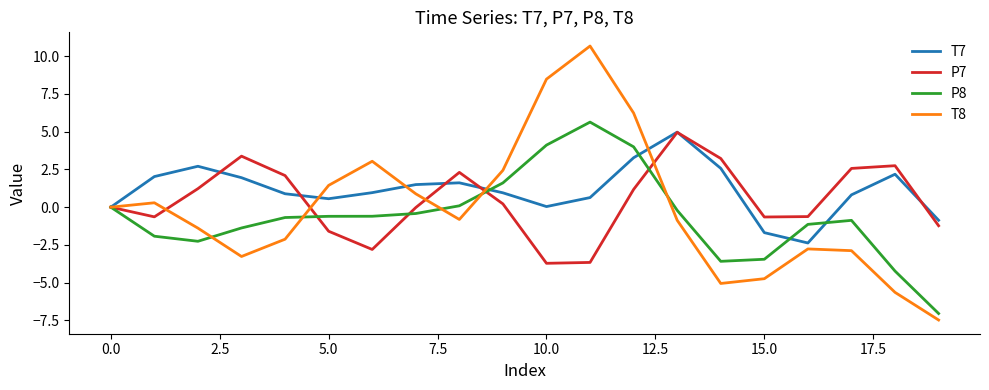

What is the difference between the maximum and second lowest values in the T8 series?

16.3